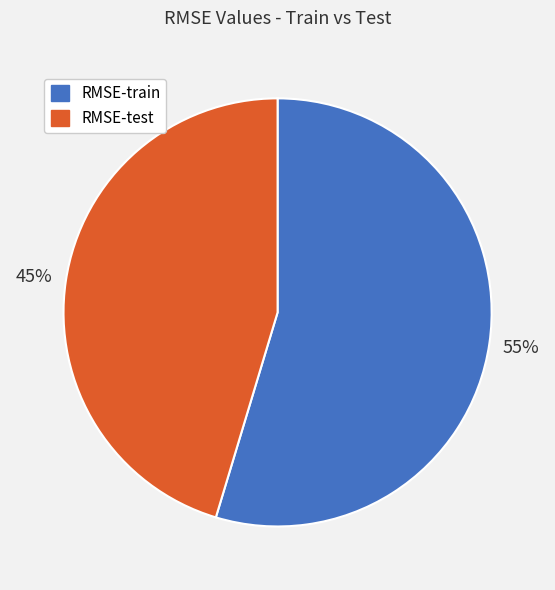

Which slice is the smallest?

RMSE-test